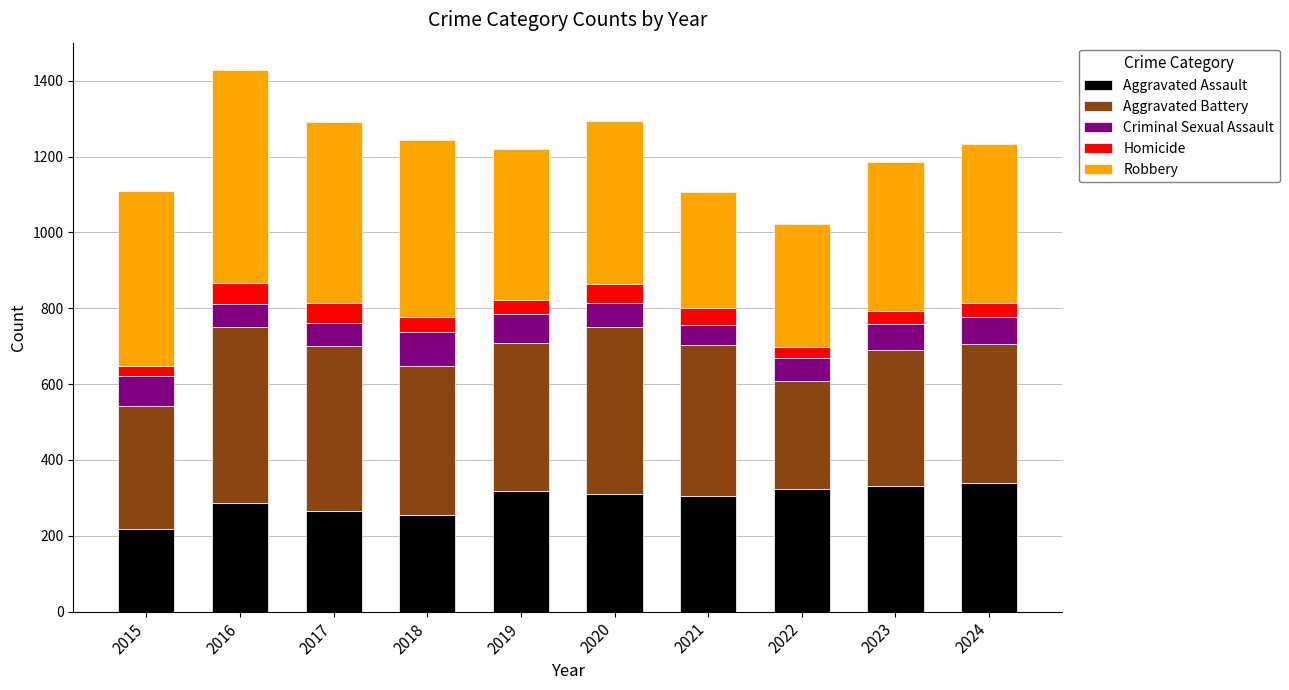

The Aggravated Assault series shows 397 at 2021. True or false?

False